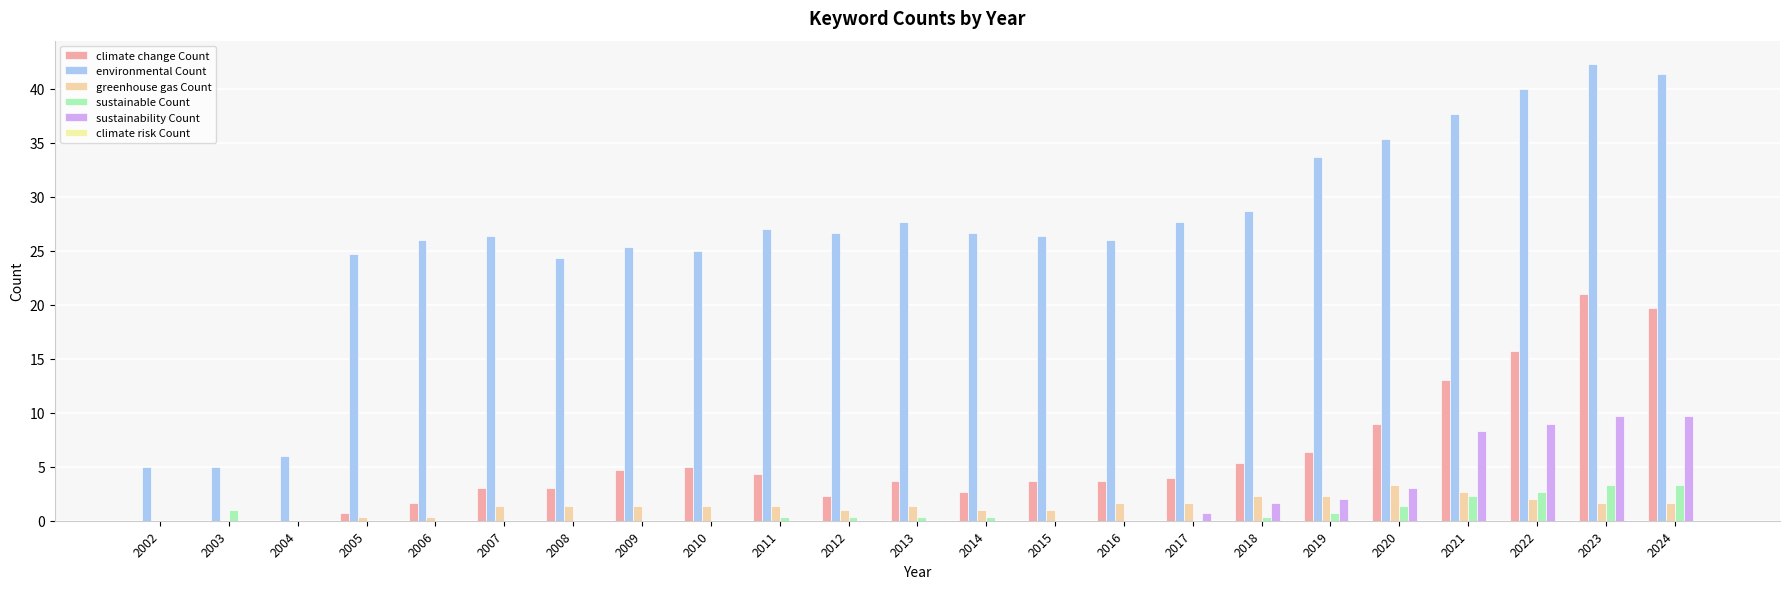

Count the number of data series in this chart.

5